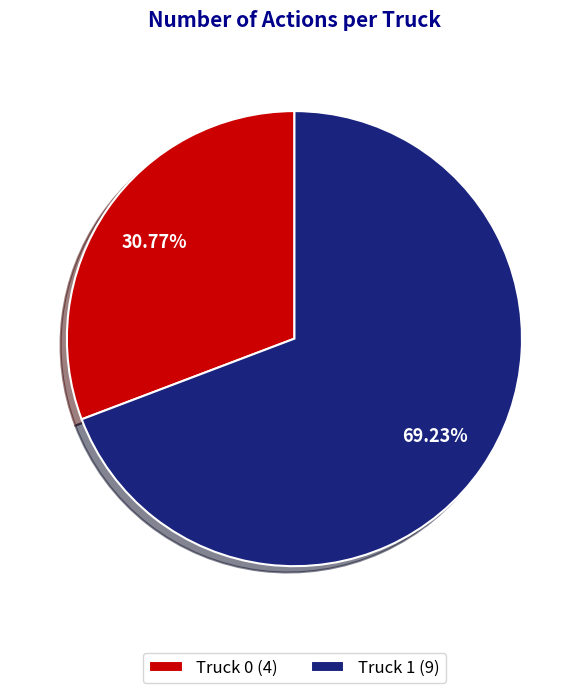

Count the number of slices in the pie.

2